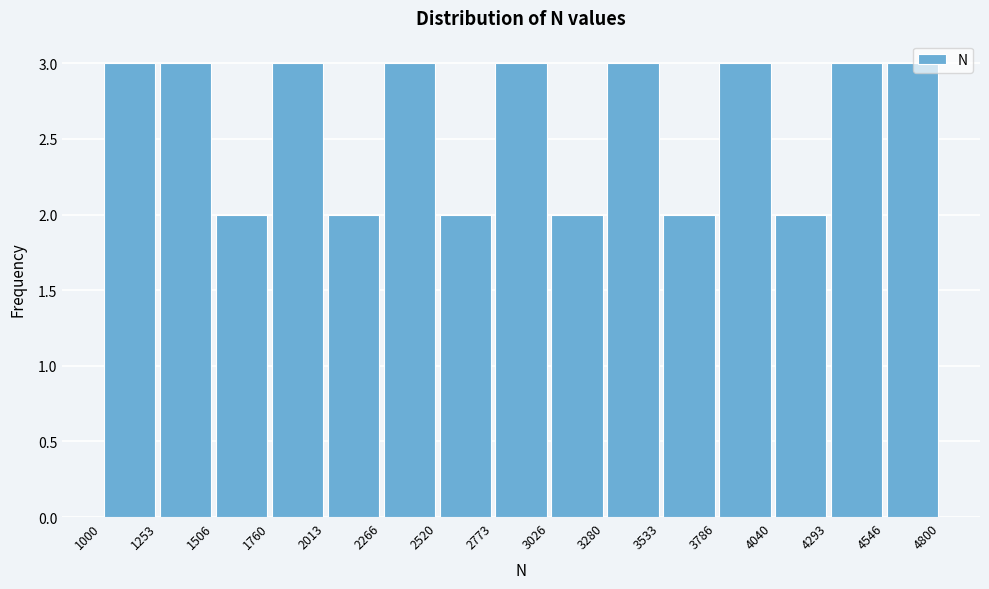

Reading left to right, transcribe this chart: for each bar, give the range it covers on the x-axis and its height. The values are not printed on the chart, so give them approximately, as read against the axis.

1000 to 1253: 3
1253 to 1506: 3
1506 to 1760: 2
1760 to 2013: 3
2013 to 2266: 2
2266 to 2520: 3
2520 to 2773: 2
2773 to 3026: 3
3026 to 3280: 2
3280 to 3533: 3
3533 to 3786: 2
3786 to 4040: 3
4040 to 4293: 2
4293 to 4546: 3
4546 to 4800: 3